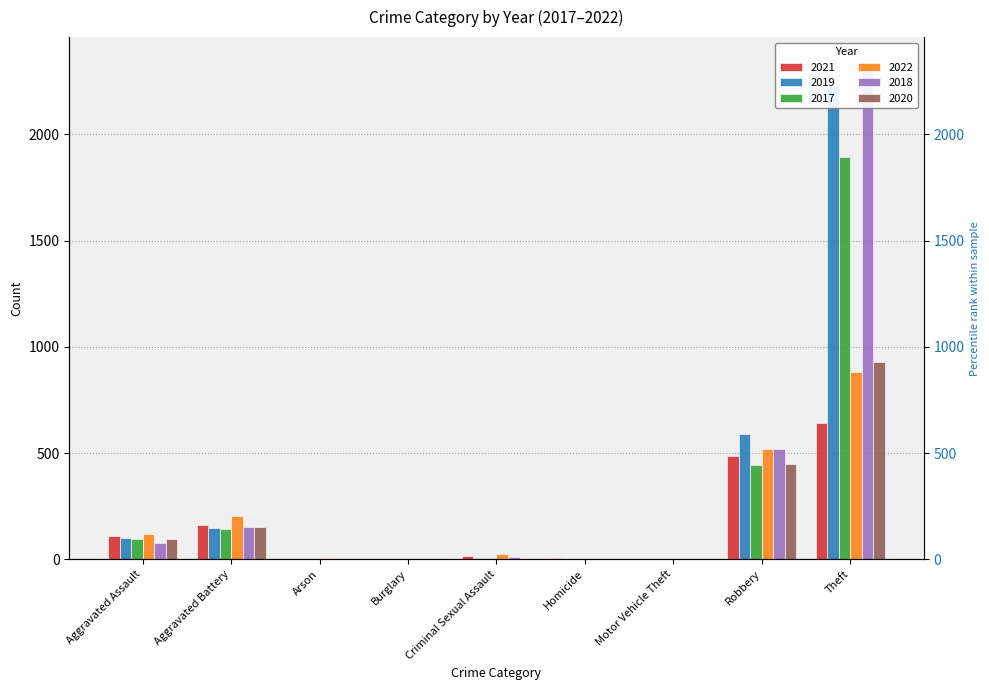

Reading left to right, list all the values displayed in this chart.

2021: Aggravated Assault=110	Aggravated Battery=163	Arson=2	Burglary=1	Criminal Sexual Assault=14	Homicide=4	Motor Vehicle Theft=2	Robbery=484	Theft=642
2019: Aggravated Assault=98	Aggravated Battery=148	Arson=1	Burglary=1	Criminal Sexual Assault=8	Homicide=2	Motor Vehicle Theft=1	Robbery=591	Theft=2230
2017: Aggravated Assault=95	Aggravated Battery=142	Arson=0	Burglary=2	Criminal Sexual Assault=8	Homicide=1	Motor Vehicle Theft=2	Robbery=446	Theft=1896
2022: Aggravated Assault=121	Aggravated Battery=202	Arson=5	Burglary=0	Criminal Sexual Assault=23	Homicide=5	Motor Vehicle Theft=2	Robbery=521	Theft=880
2018: Aggravated Assault=77	Aggravated Battery=152	Arson=1	Burglary=0	Criminal Sexual Assault=11	Homicide=1	Motor Vehicle Theft=1	Robbery=519	Theft=2341
2020: Aggravated Assault=94	Aggravated Battery=150	Arson=1	Burglary=0	Criminal Sexual Assault=3	Homicide=3	Motor Vehicle Theft=3	Robbery=450	Theft=930